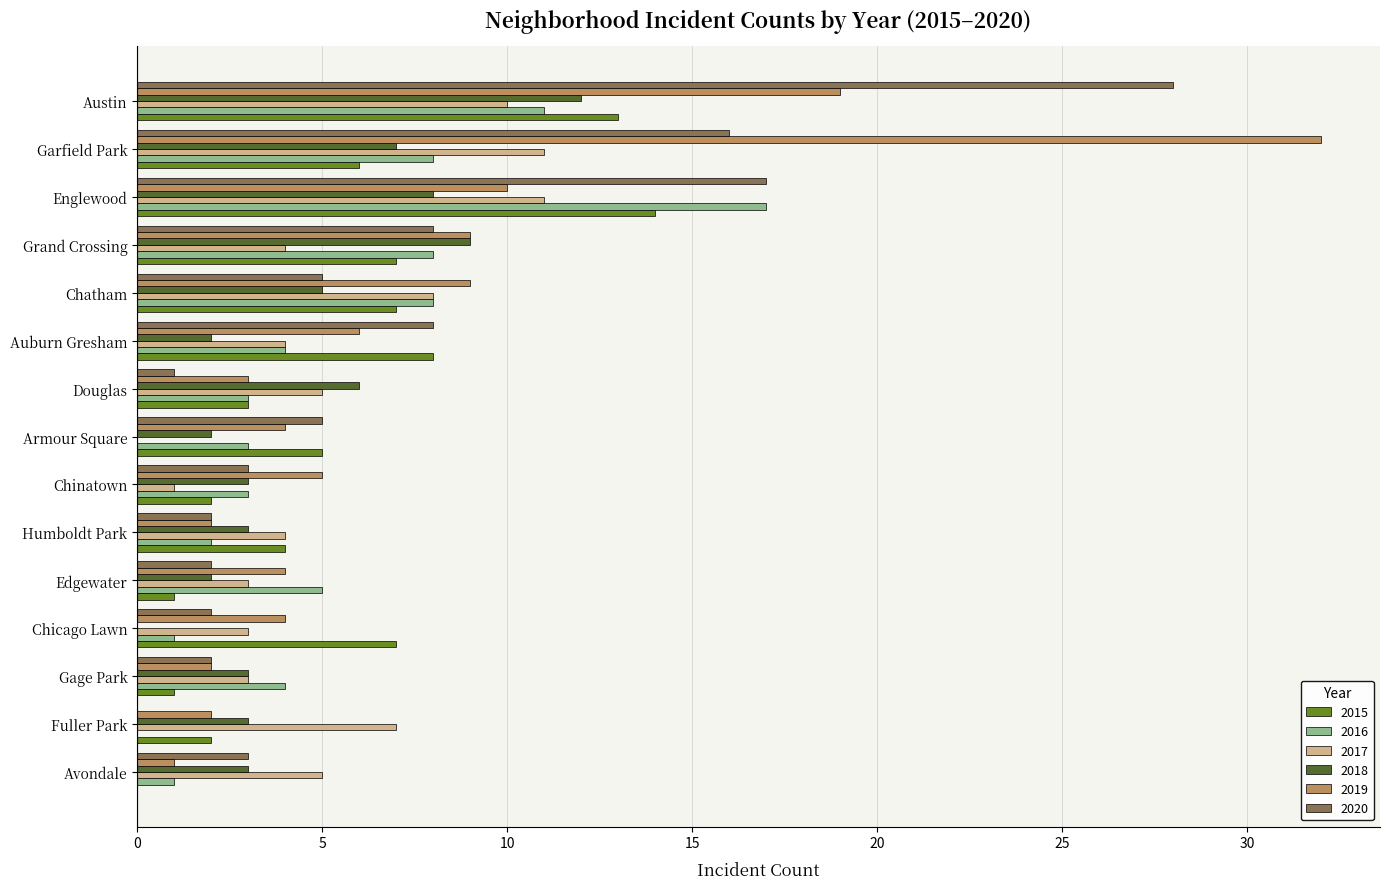

The value of 2019 at Fuller Park is 2. True or false?

True